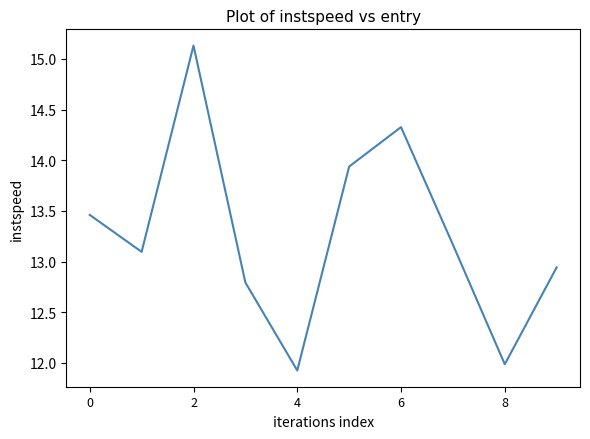

What is the minimum value shown in the chart?

11.9